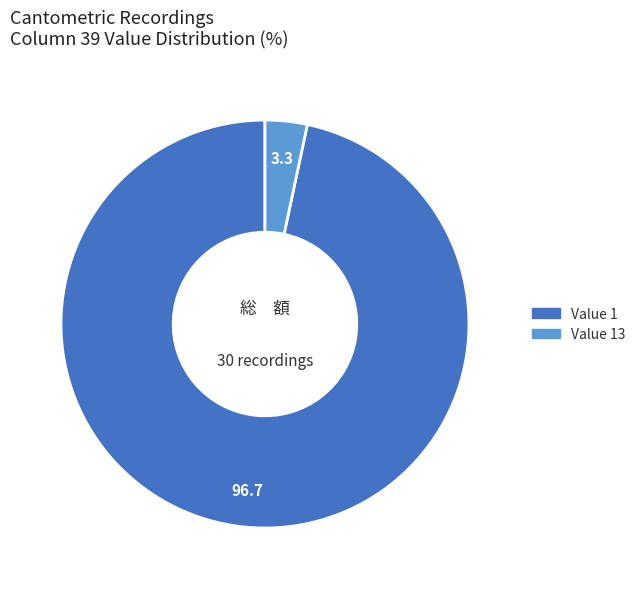

Is Value 1 the majority of the pie?

Yes